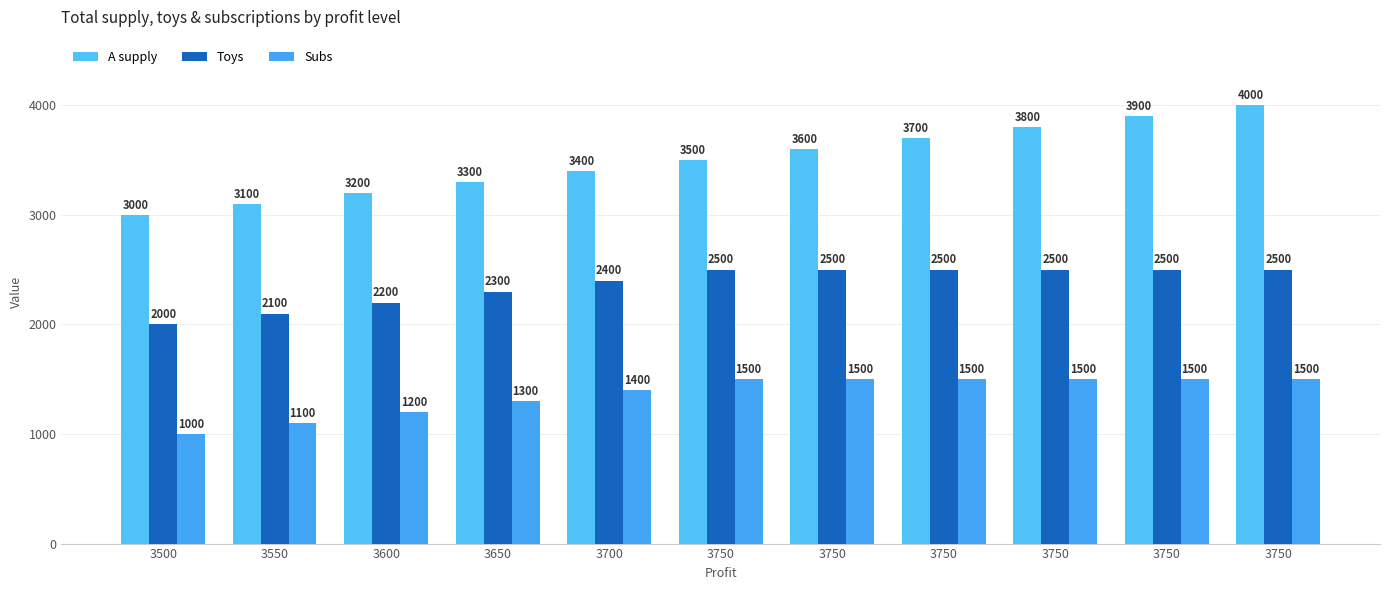

How many series are shown in this chart?

3